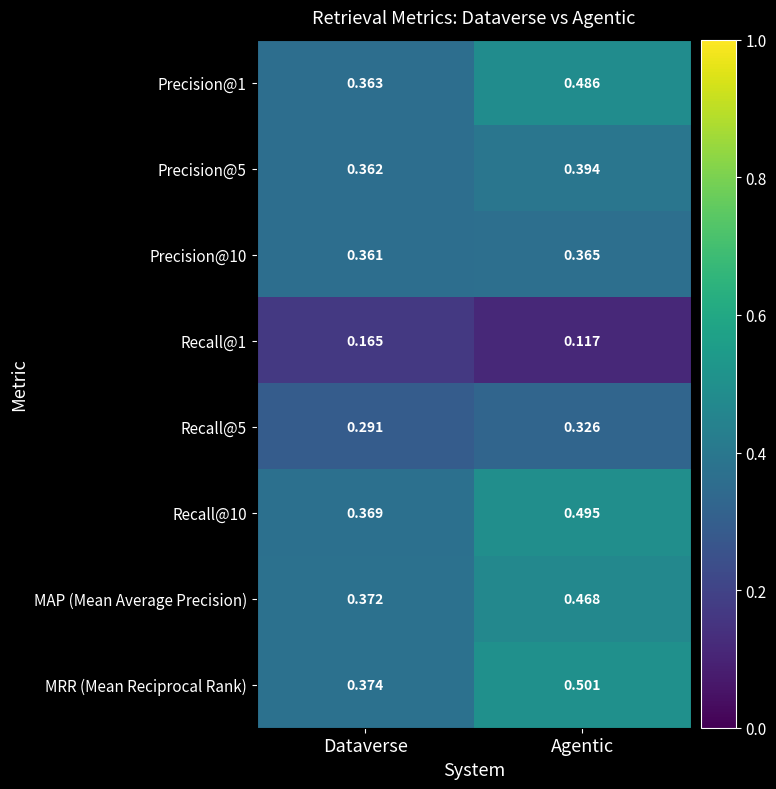

At which category is the sum across all series the highest?

Agentic